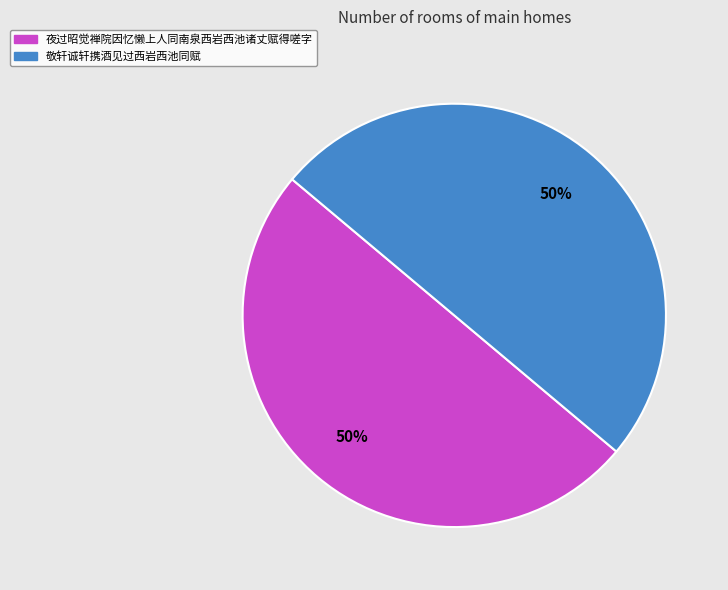

How many slices are in this pie chart?

2